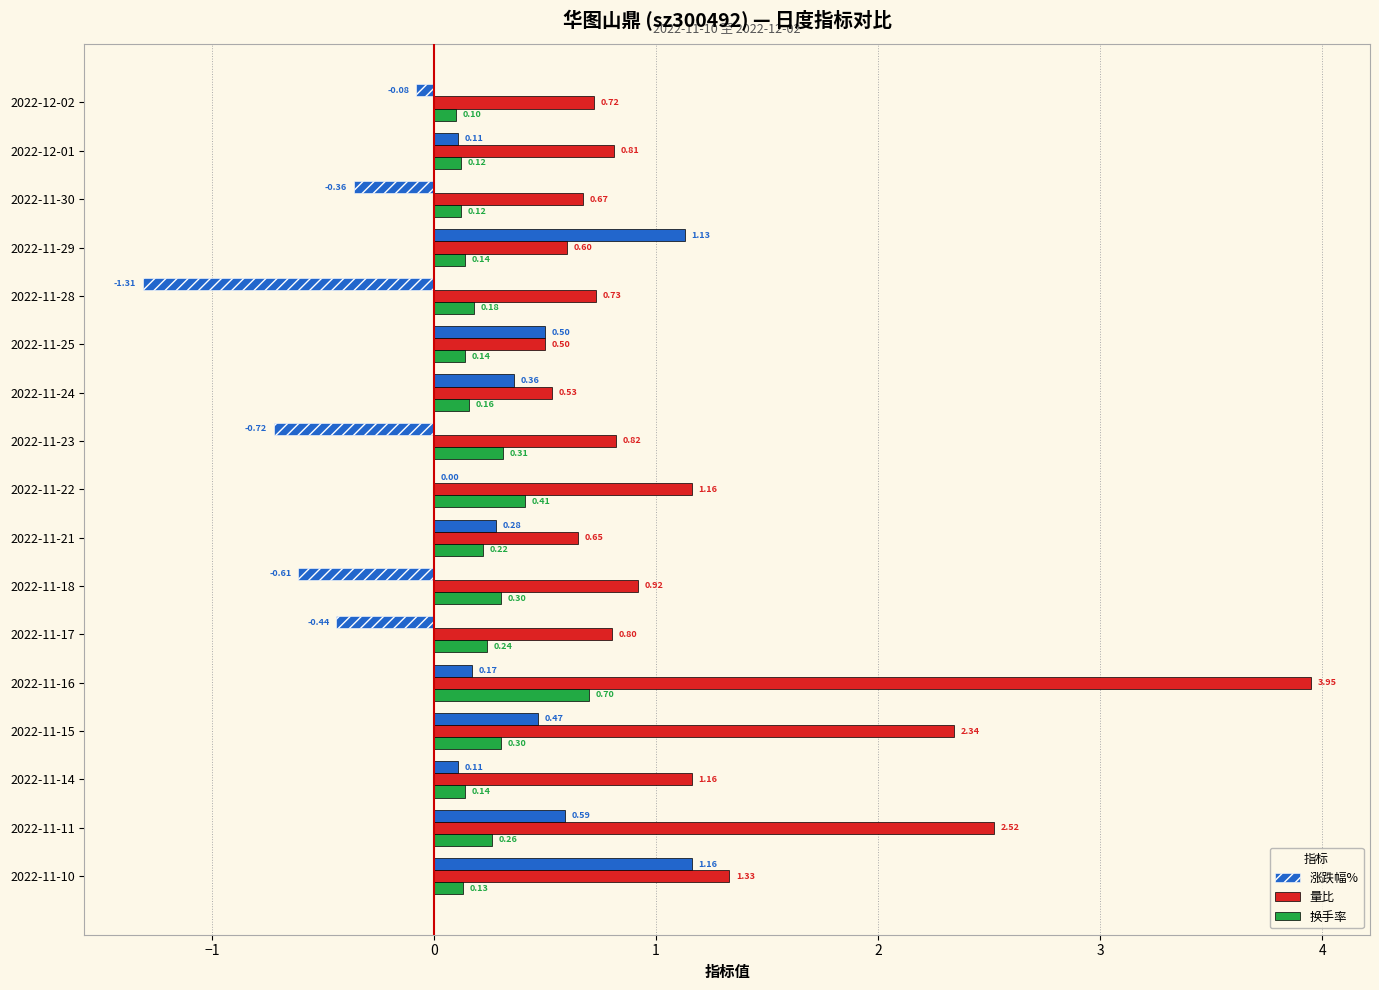

Between 2022-11-29 and 2022-11-15, which series saw the biggest shift?

量比